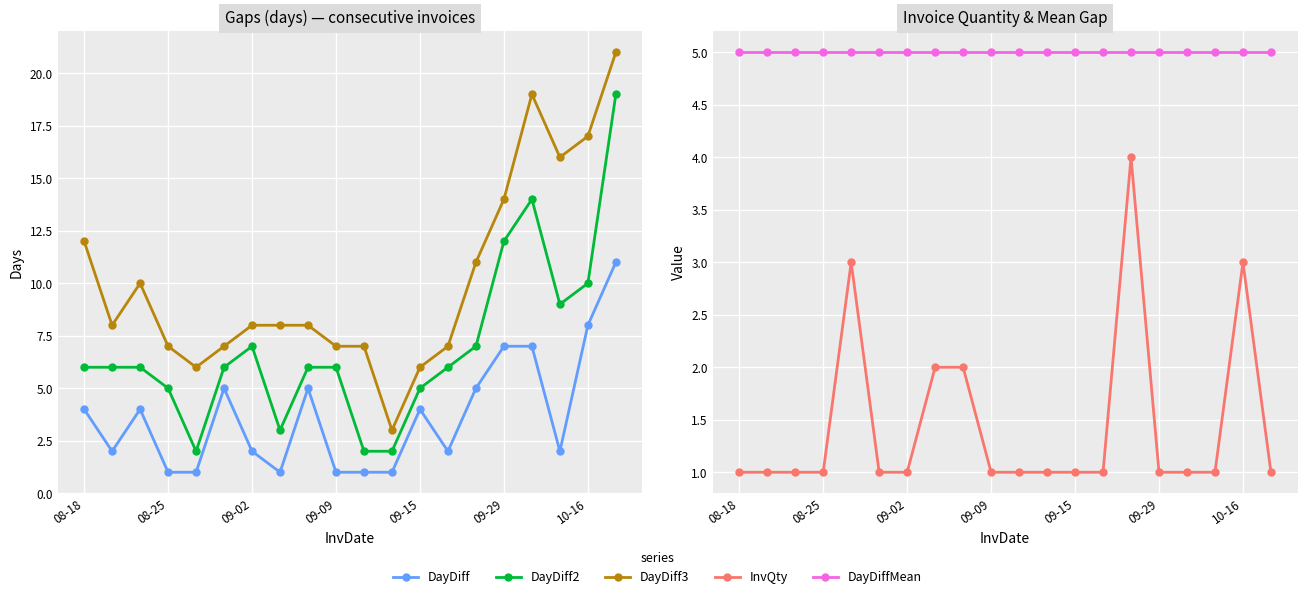

What is the sum of all DayDiff3 values?

202